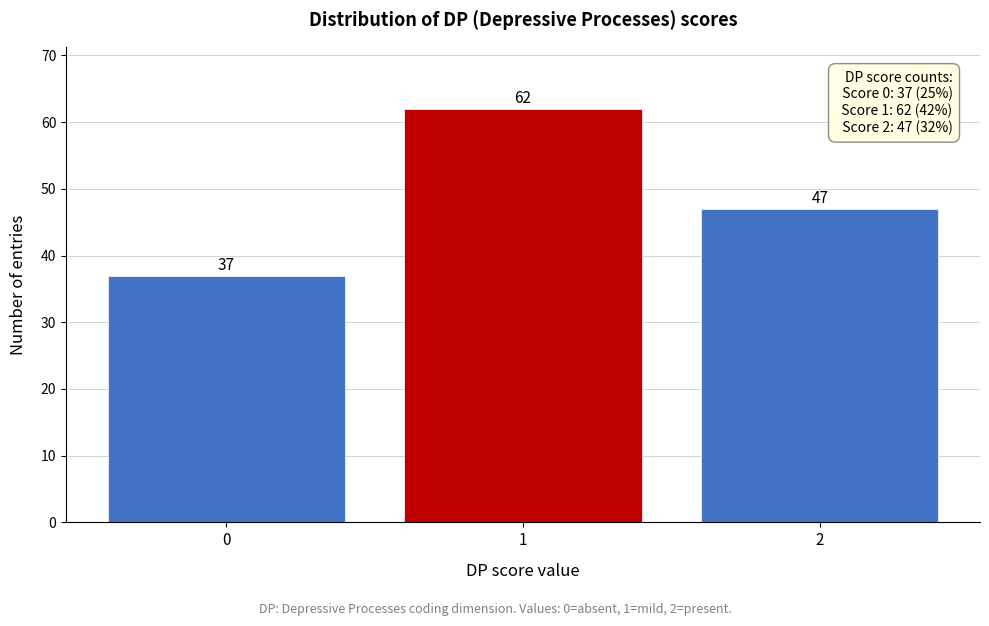

Reading right to left, extract all data points from this chart.

47	62	37